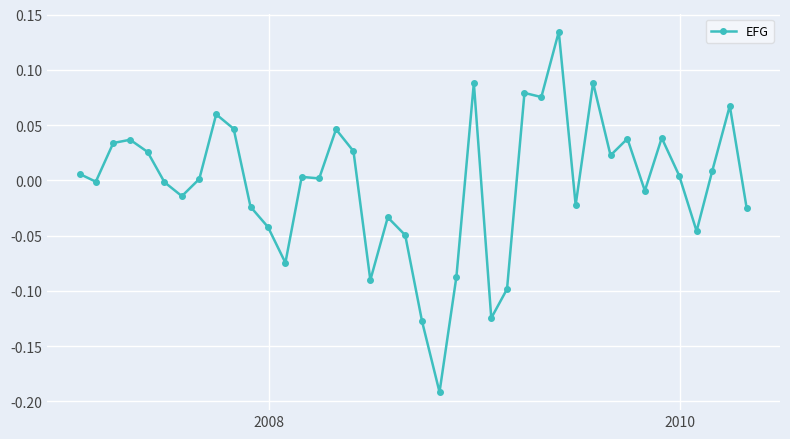

What is the difference between the maximum and second lowest values?

0.3